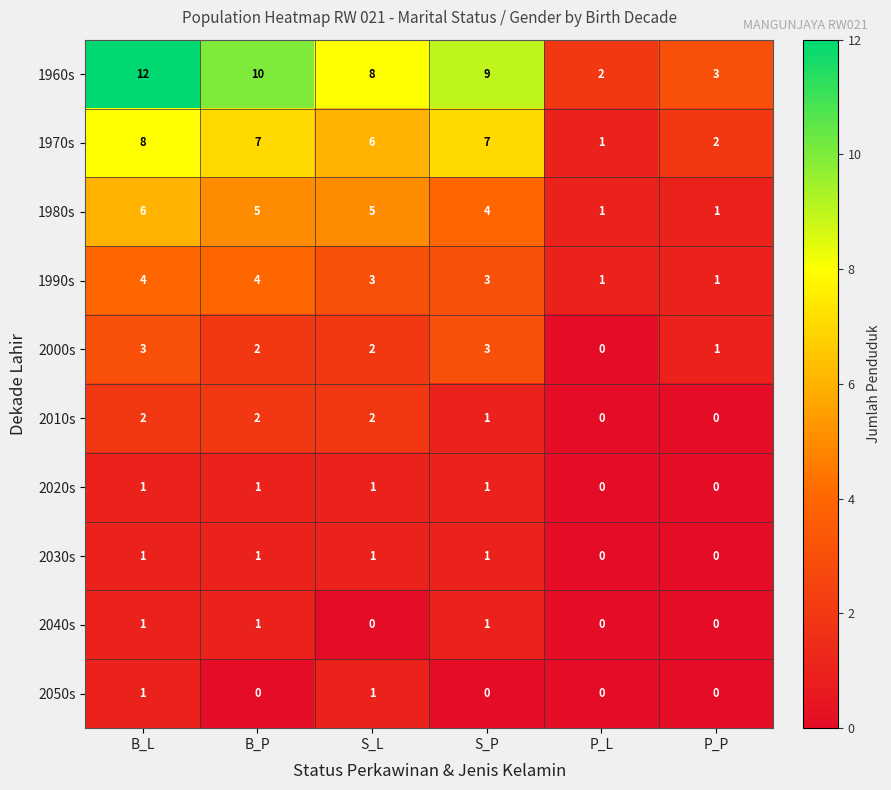

Is the value of 2040s at P_P greater than the value of 1970s at S_P?

No